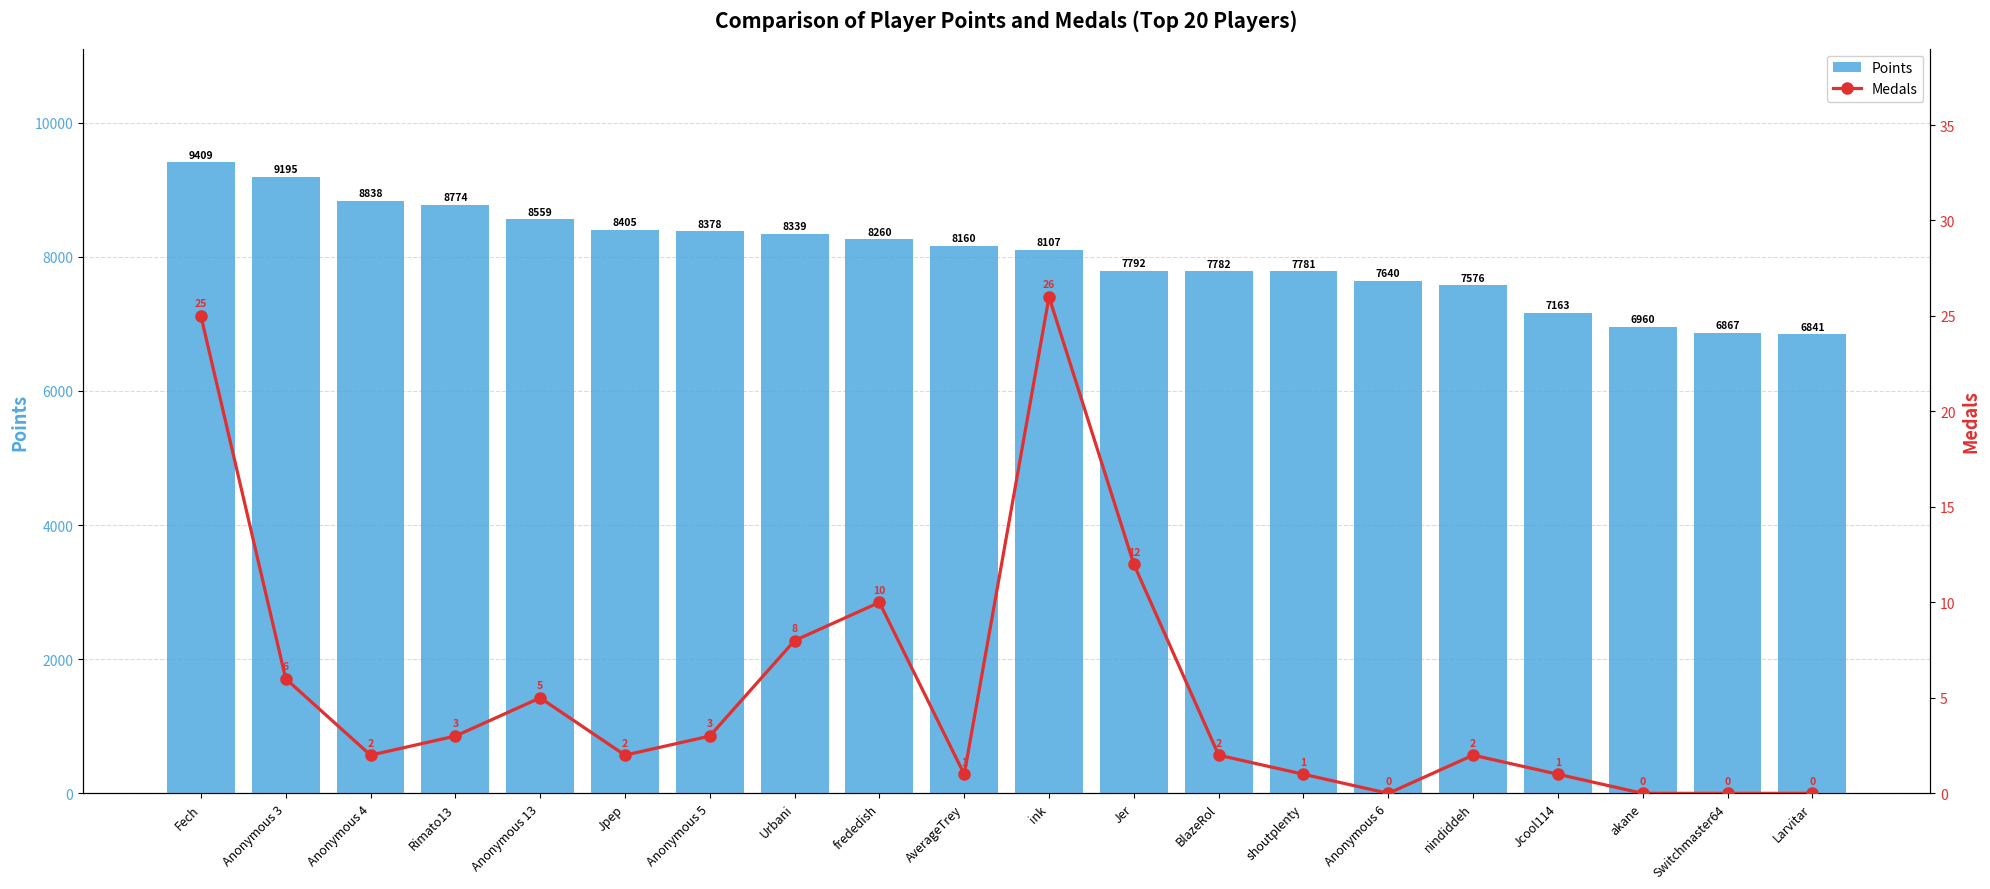

What is the highest value of the Medals series?

26